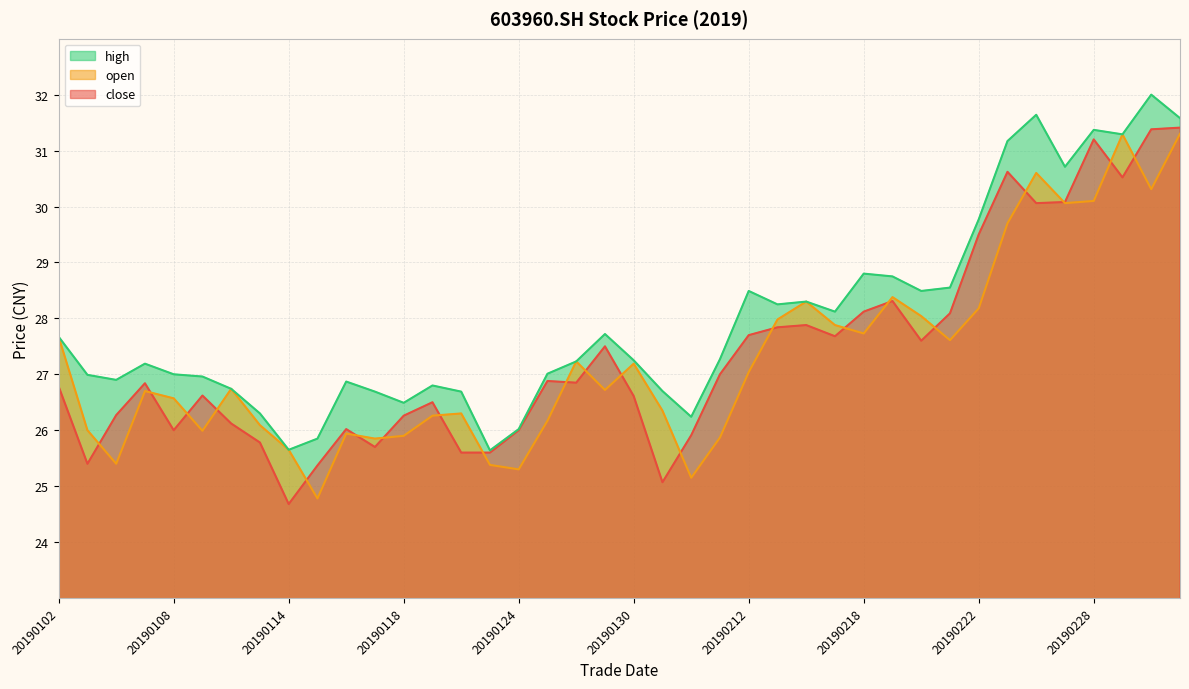

How many distinct data groups are displayed?

3